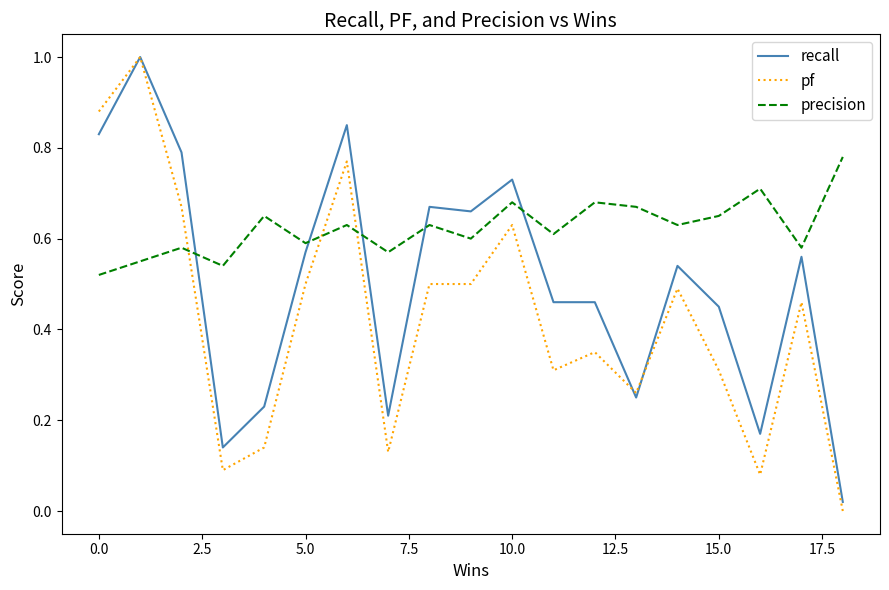

True or false: recall and precision cross at least once.

True